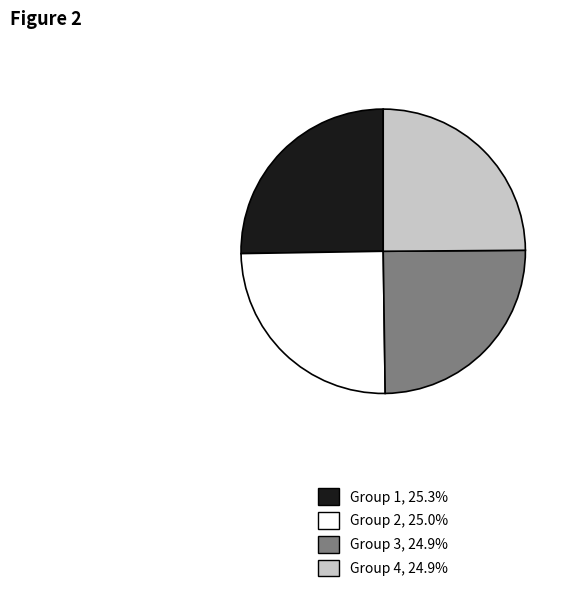

Does any single category account for the majority?

No